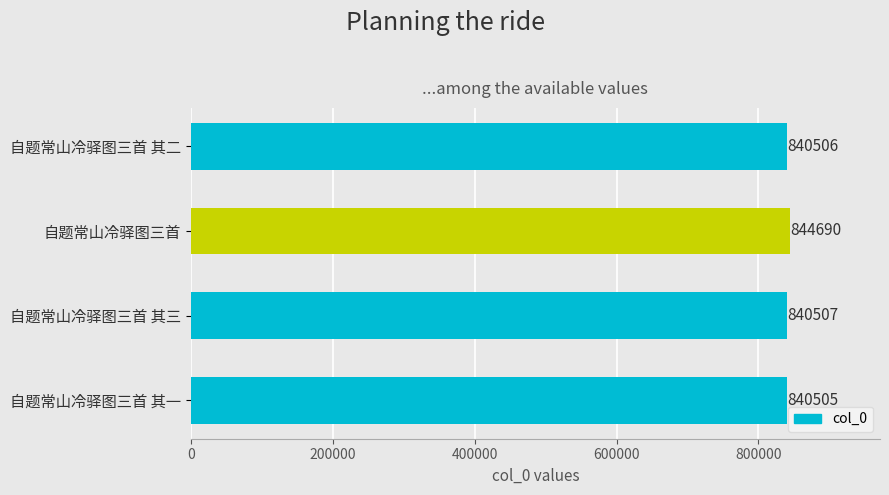

At which label is the value closest to 842597?

自题常山冷驿图三首 其三